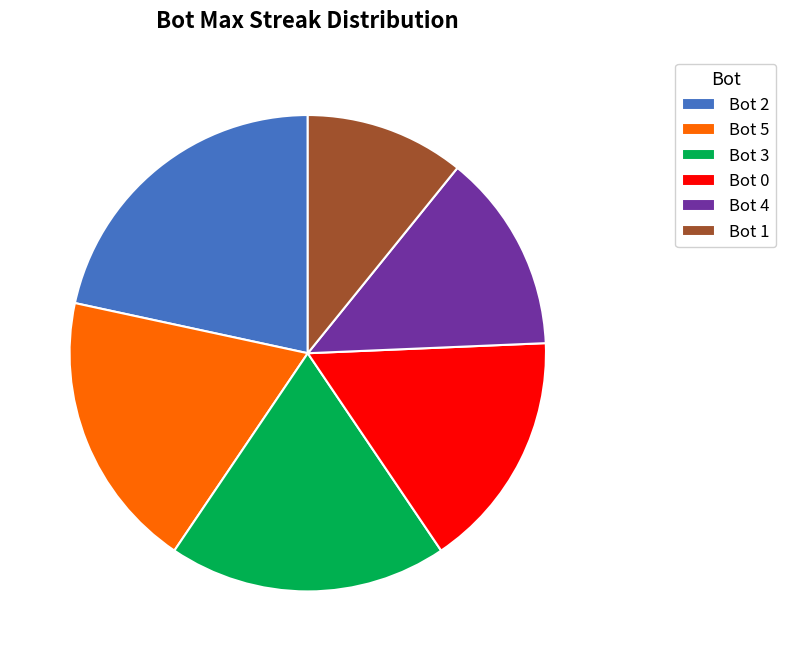

Does any single category account for the majority?

No